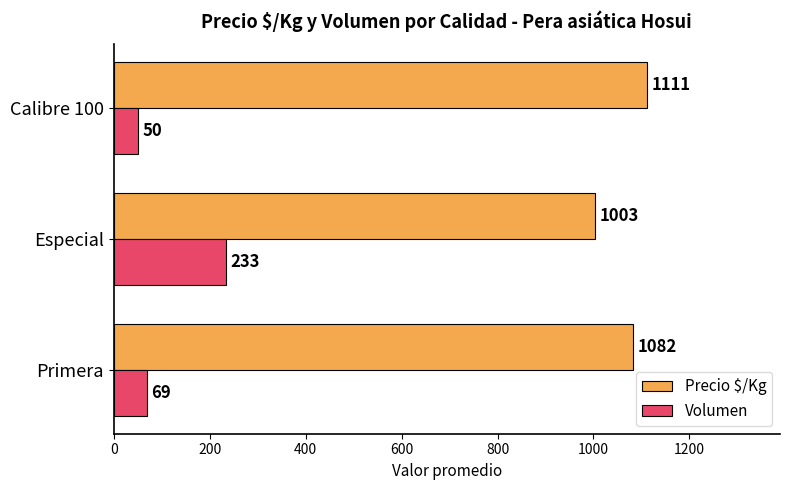

The Precio $/Kg series shows 305 at Especial. True or false?

False